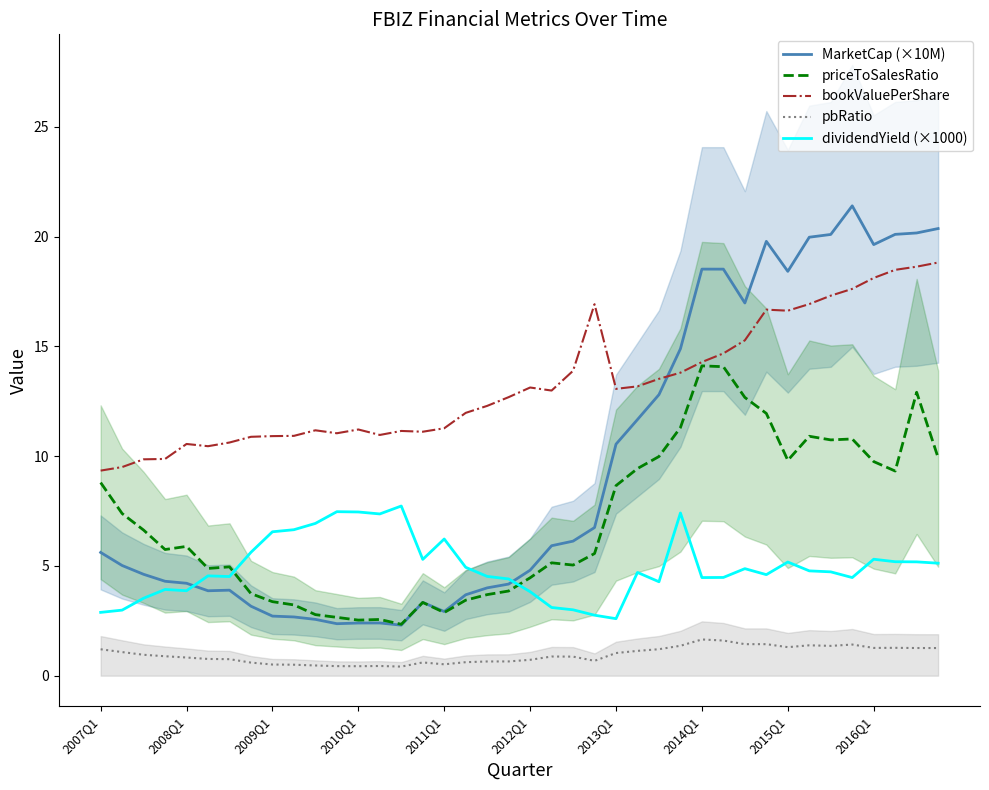

What is the highest value of the bookValuePerShare series?

18.8